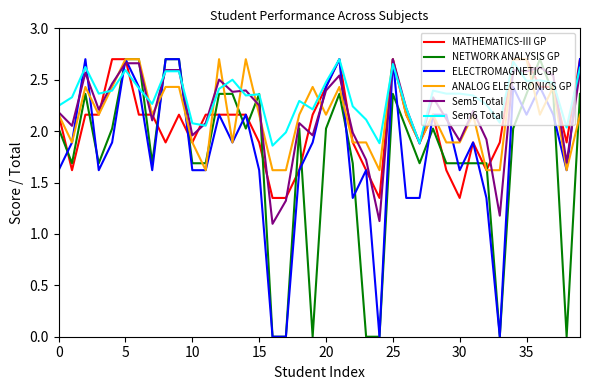

Which series has the largest total across all categories?

Sem6 Total